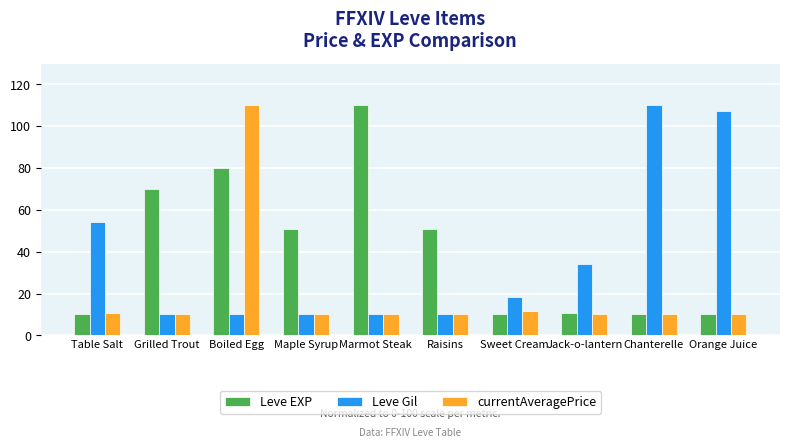

At how many categories does at least one series exceed 49?

8